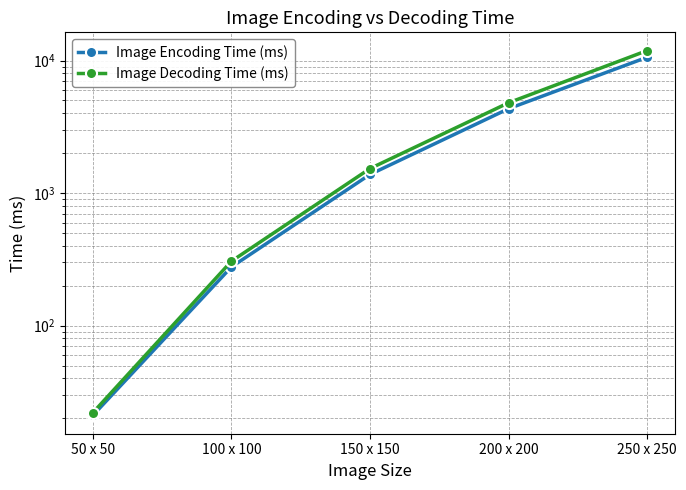

What are all the series names shown in the legend?

Image Encoding Time (ms), Image Decoding Time (ms)